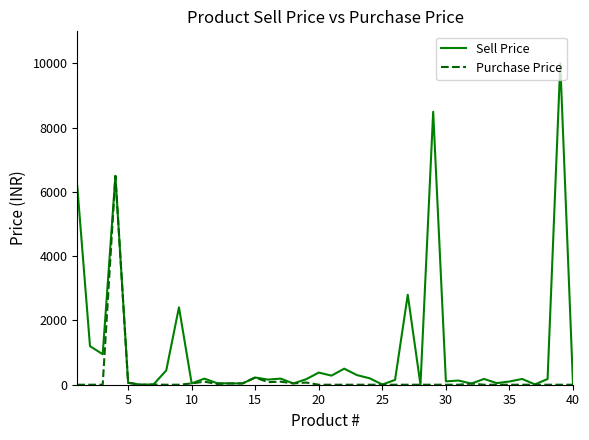

Which series has the largest total across all categories?

Sell Price